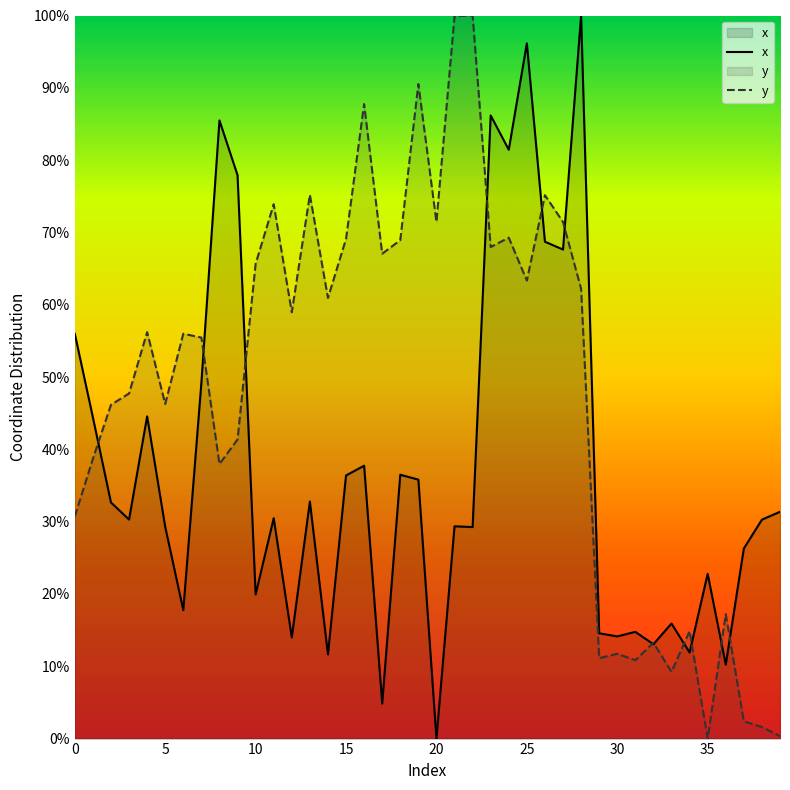

Which label corresponds to the largest value in the chart?

28